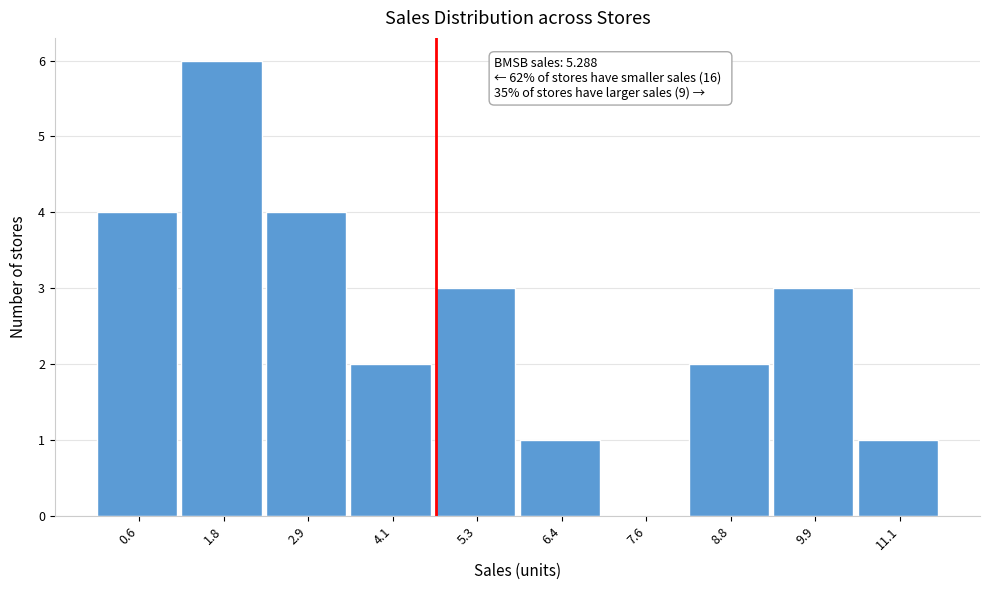

Reading left to right, what are all the values shown in this chart?

0.6=4	1.8=6	2.9=4	4.1=2	5.3=3	6.4=1	7.6=0	8.8=2	9.9=3	11.1=1